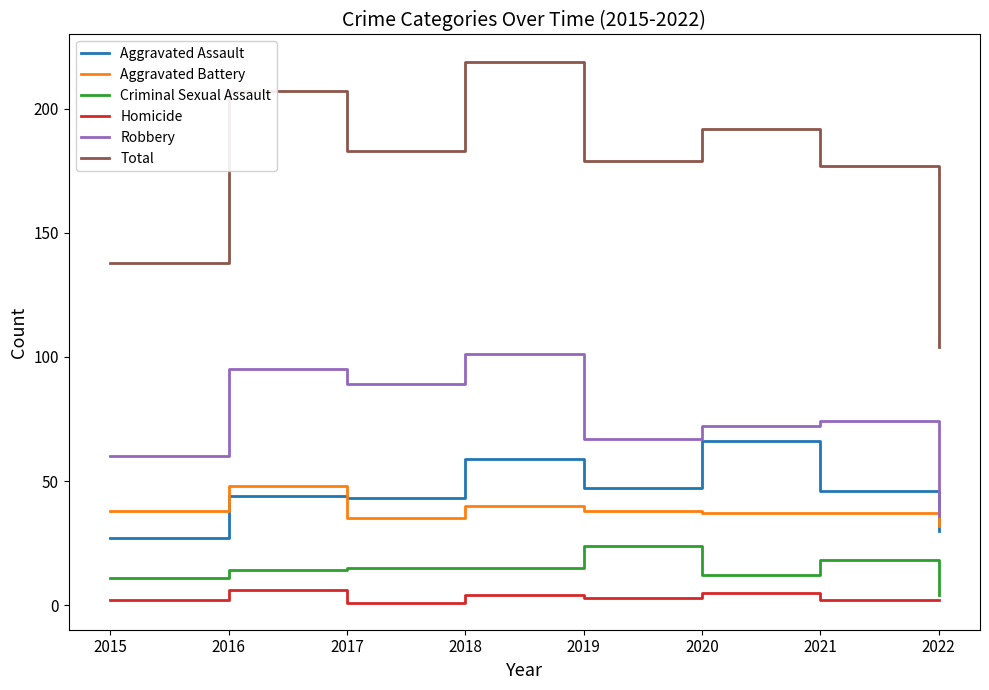

What is the lowest value of the Aggravated Assault series?

27